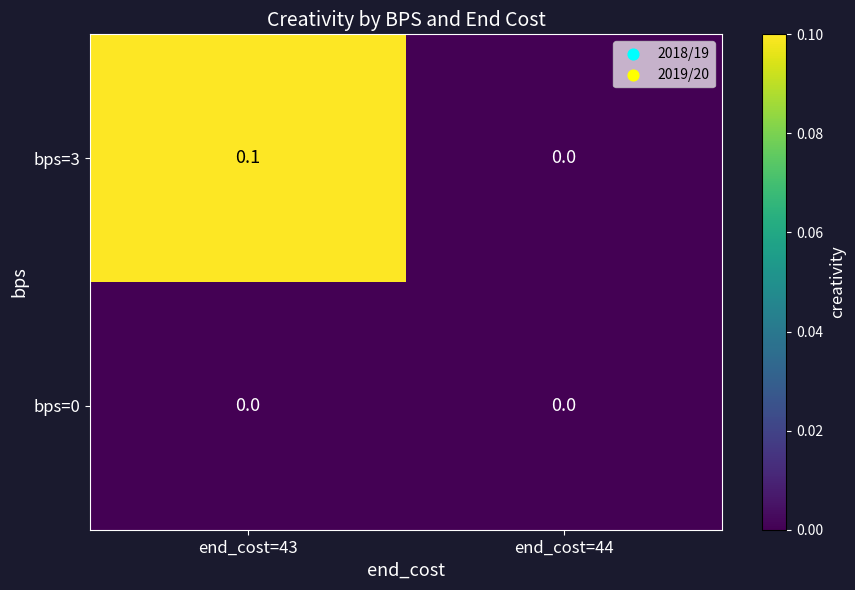

How many data points does each series have?

2